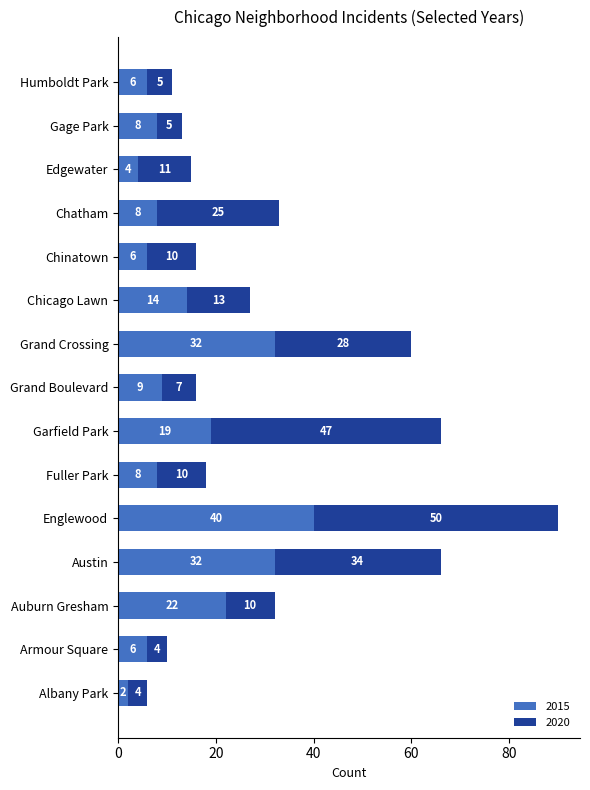

What is the difference between the 2015 values at Chicago Lawn and Edgewater?

10